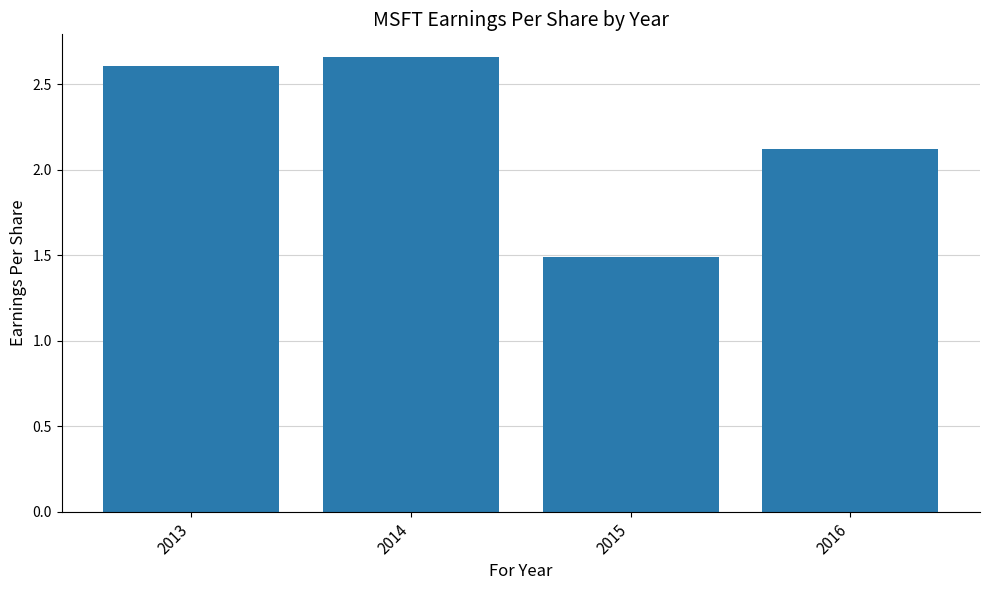

What is the difference between the values at 2014 and 2016?

0.5